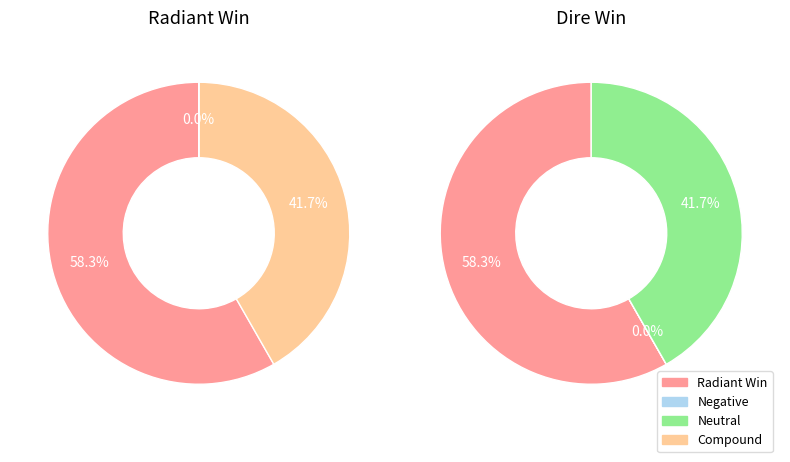

To the nearest percent, what is the combined percentage of Radiant Win (True) and Radiant Win (False)?

100%